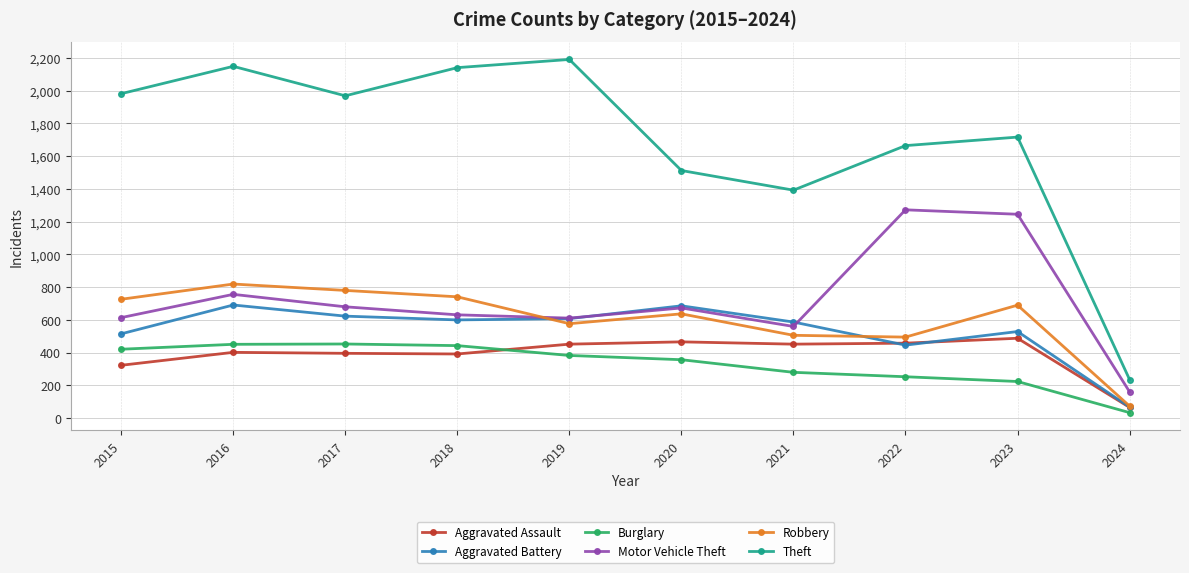

Is it true that Robbery equals 577 at 2019?

True